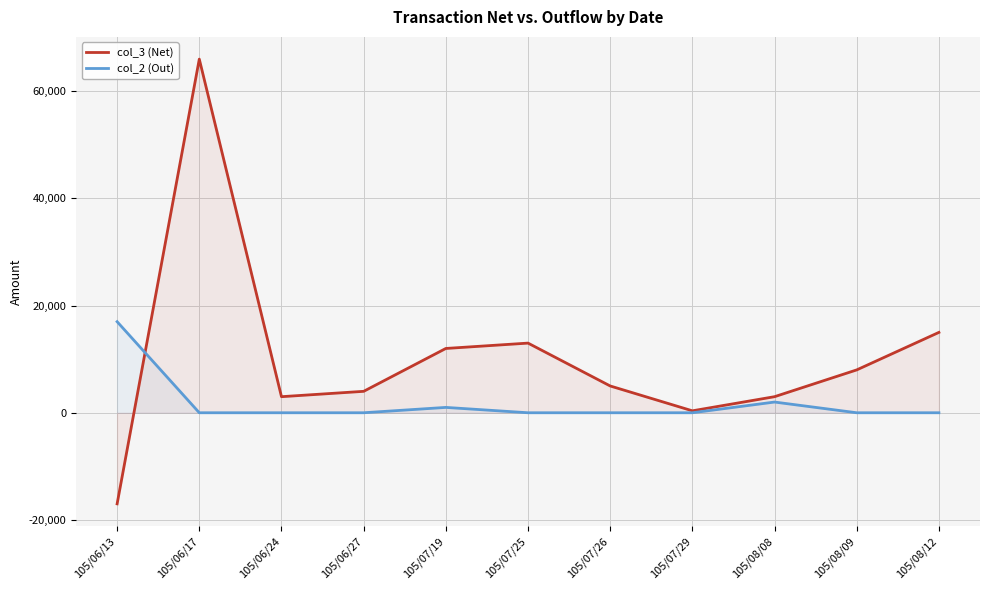

Is the value of col_2 (Out) at 105/08/09 greater than the value of col_3 (Net) at 105/07/29?

No